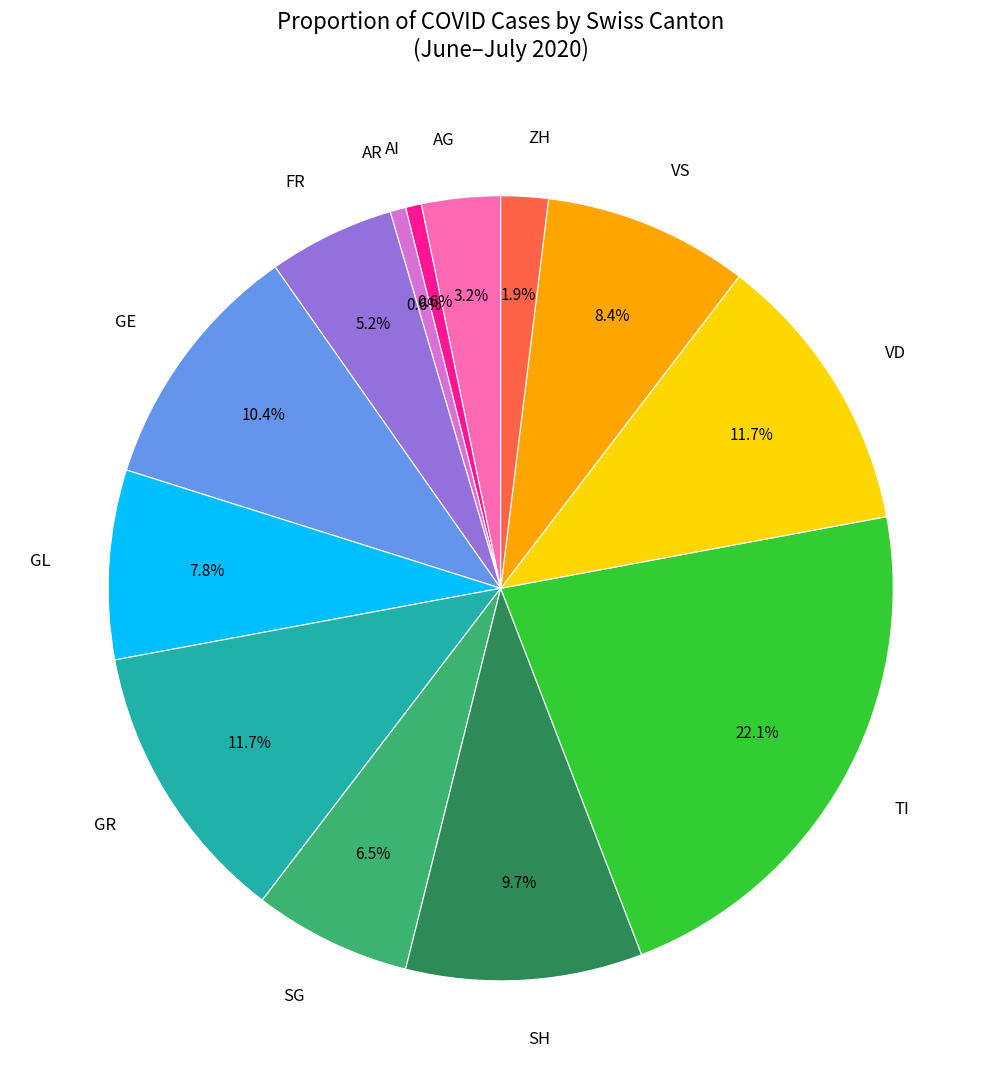

Which slice is the largest?

TI